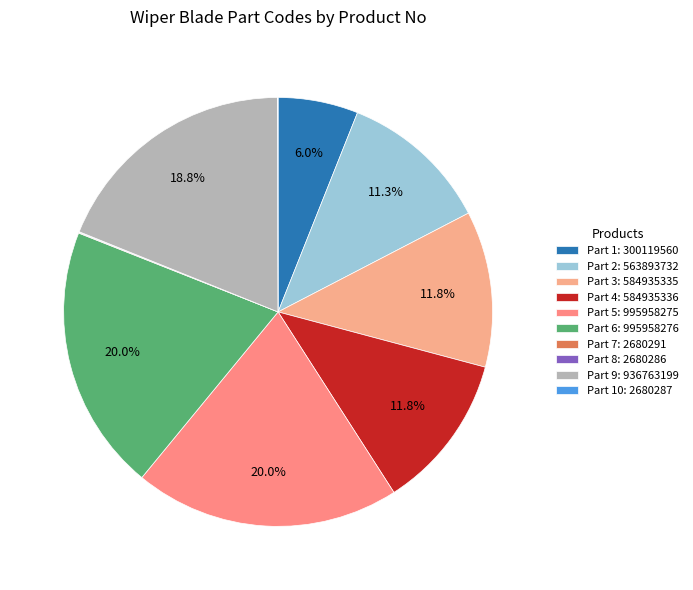

How many segments does this pie chart have?

10